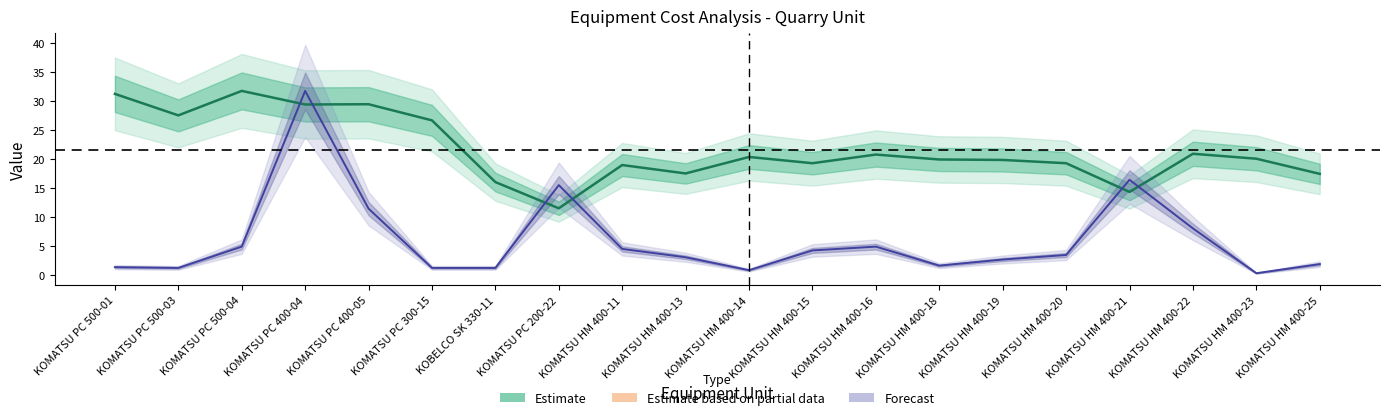

Is it true that Fuel Ratio center equals 29.7 at KOMATSU HM 400-11?

False